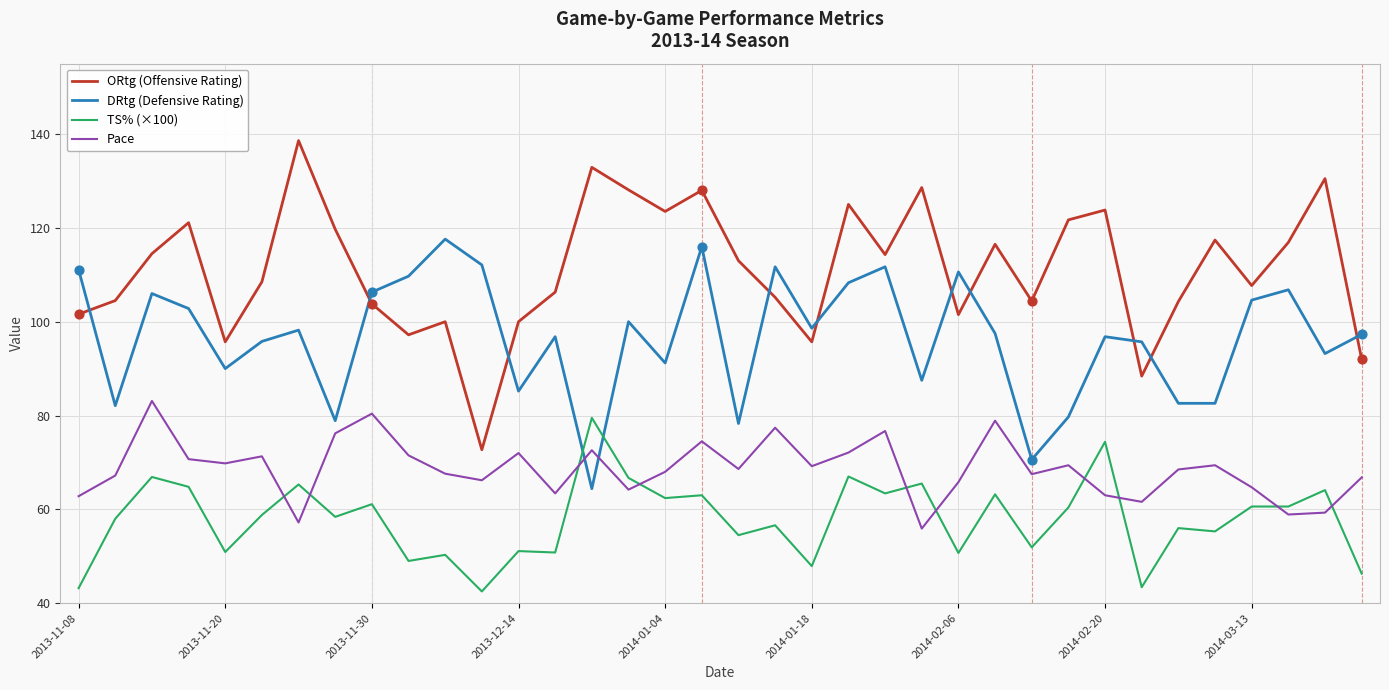

Which series has the largest total across all categories?

ORtg (Offensive Rating)